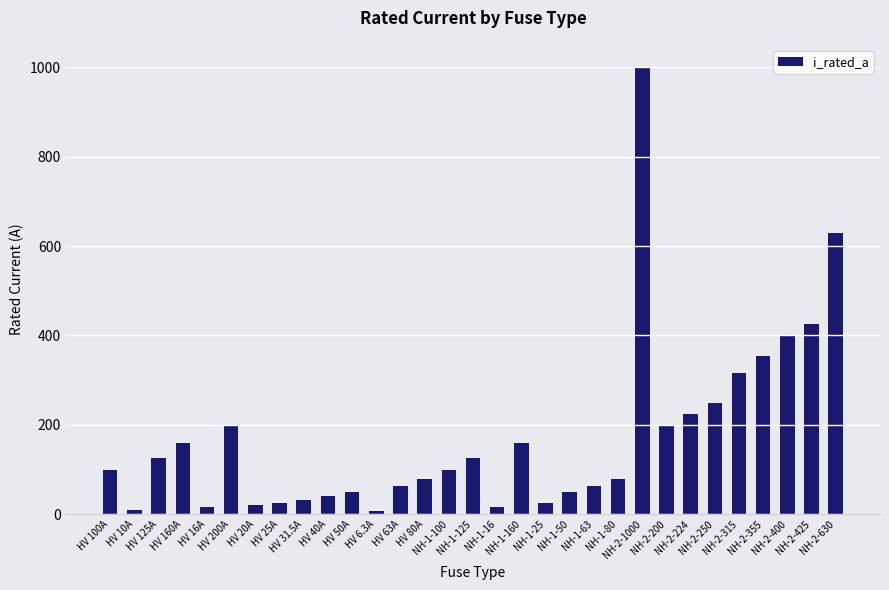

At which category does the chart reach its peak across all series?

NH-2-1000